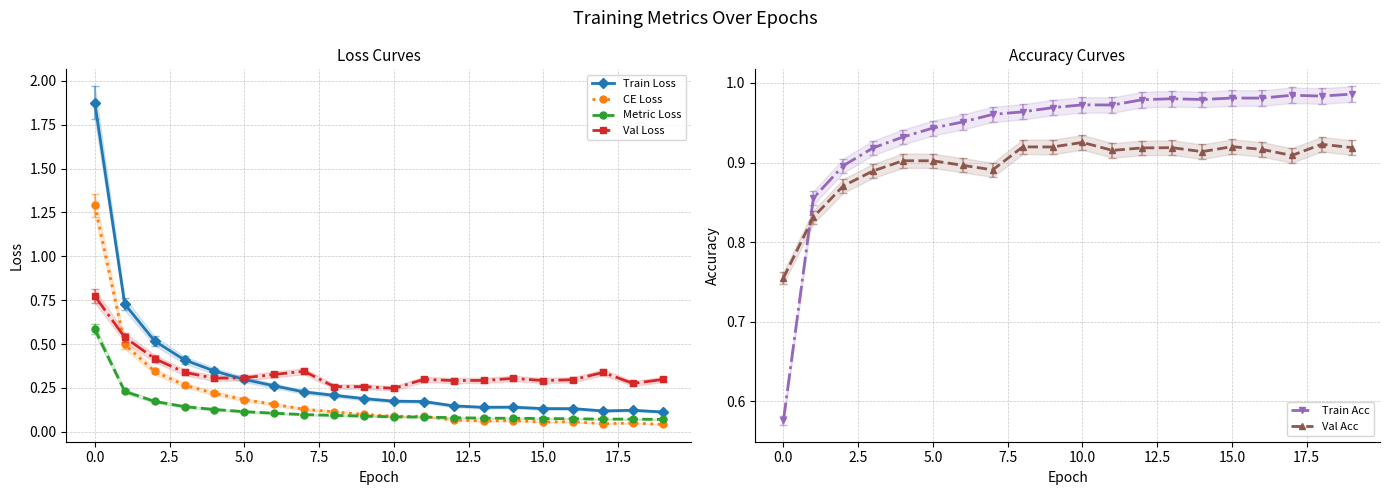

What is the difference between the second highest and minimum values in the Train Loss series?

0.6